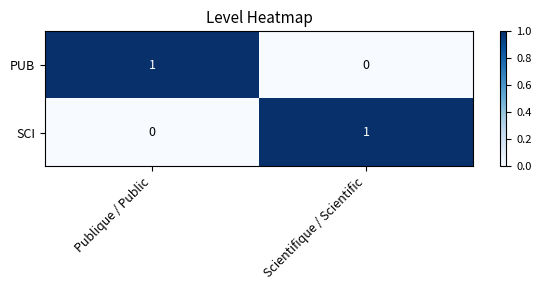

Reading left to right, what are all the values shown in this chart?

PUB: 1	0
SCI: 0	1